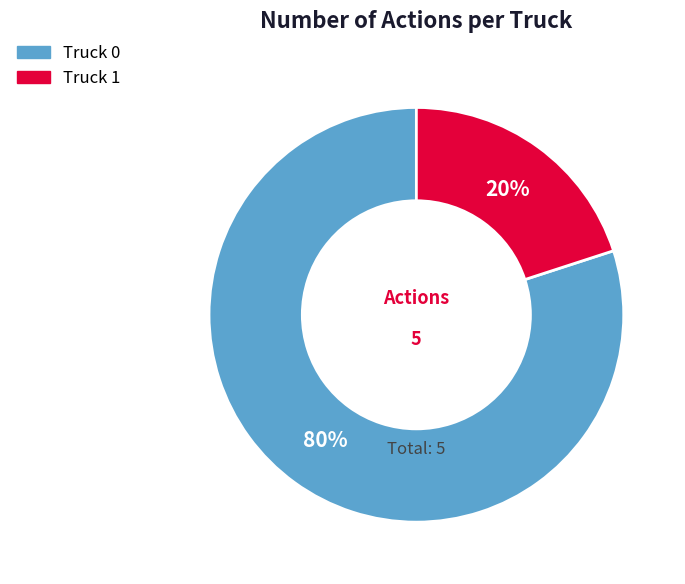

Do Truck 0 and Truck 1 together represent more than half of the pie?

Yes